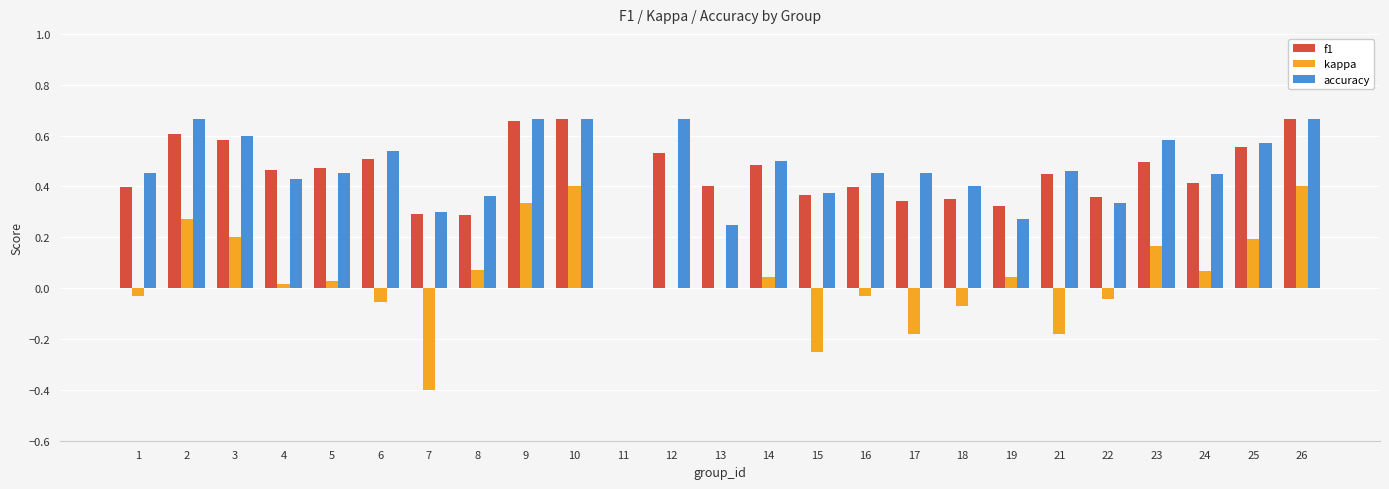

Is the value of accuracy at 17 greater than the value of kappa at 12?

Yes